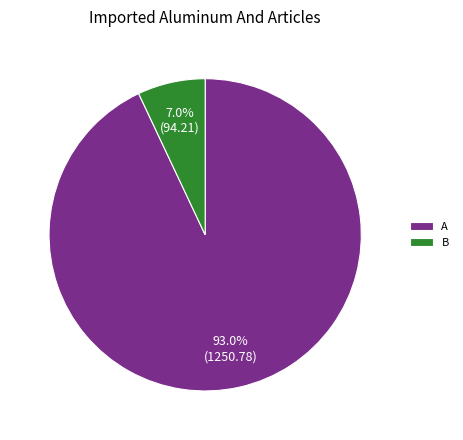

What is the largest slice in the pie chart?

A